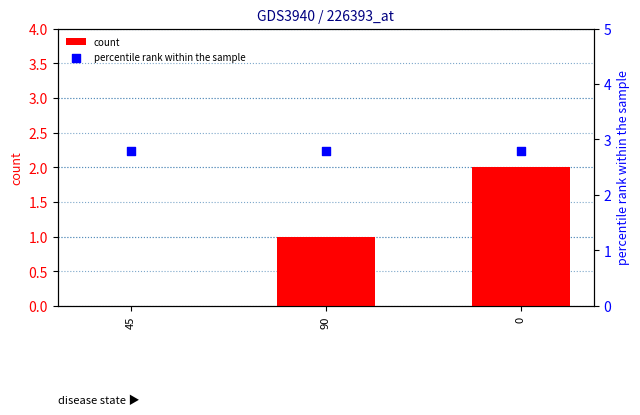

Which series has the largest total across all categories?

percentile rank within the sample